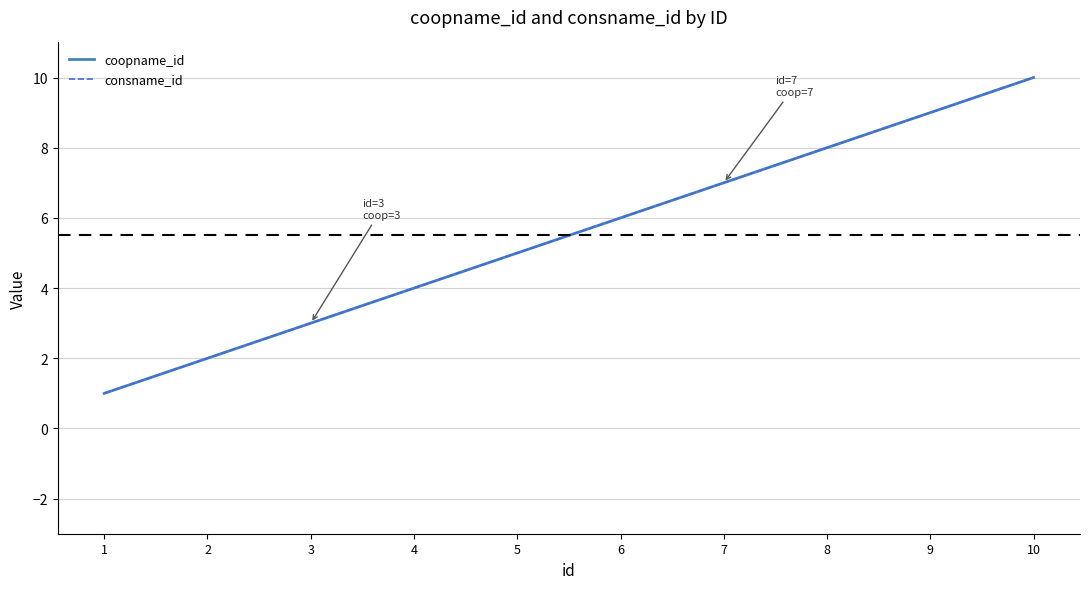

Does the chart display data point markers on the line(s)?

No